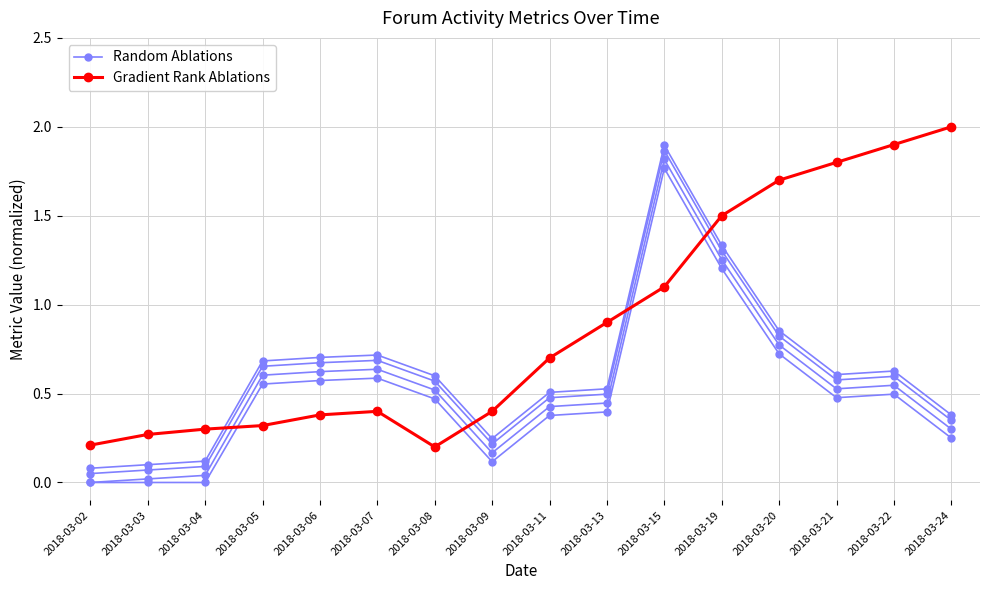

Reading left to right, extract all data points from this chart.

Random Ablations: 0.0	0.0	0.0	0.6	0.6	0.6	0.5	0.1	0.4	0.4	1.8	1.2	0.7	0.5	0.5	0.2
Gradient Rank Ablations: 0.2	0.3	0.3	0.3	0.4	0.4	0.2	0.4	0.7	0.9	1.1	1.5	1.7	1.8	1.9	2.0